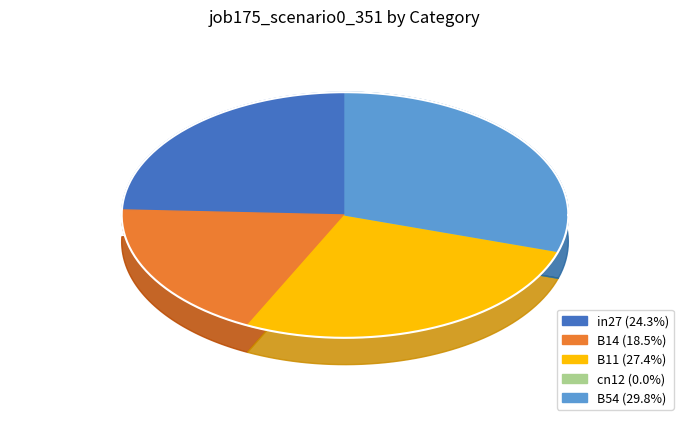

To the nearest percent, what is the combined percentage of in27 and B54?

54%